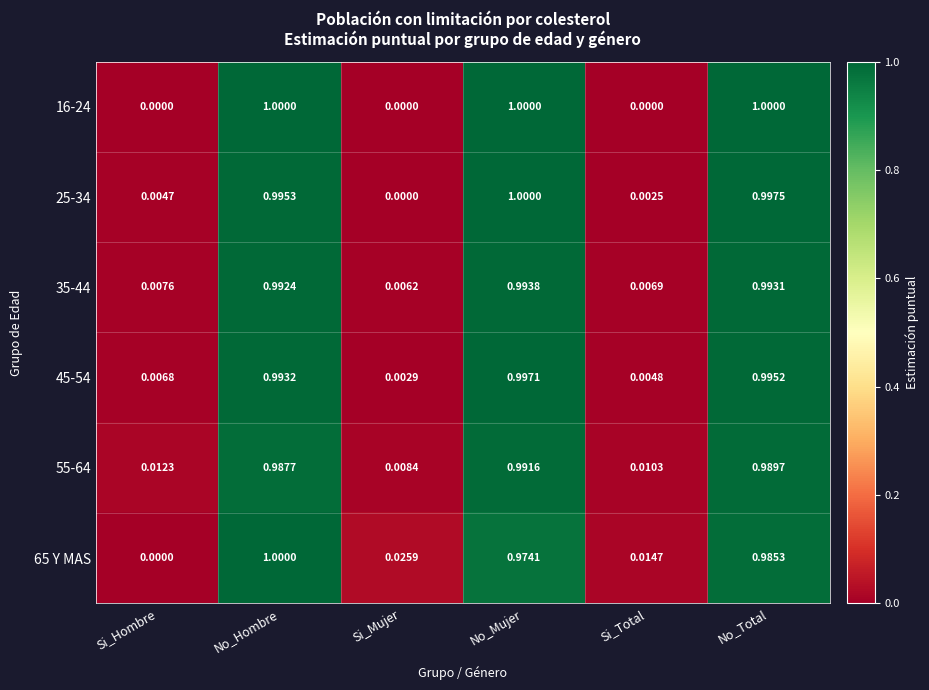

At which label is 35-44 closest to 0?

Si_Mujer